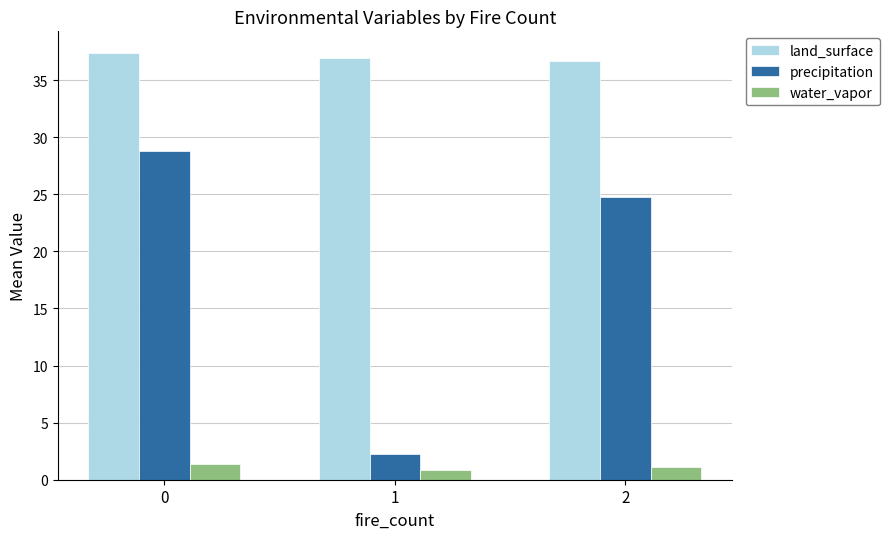

What is the value of the water_vapor bar at the 1st from the left?

1.4